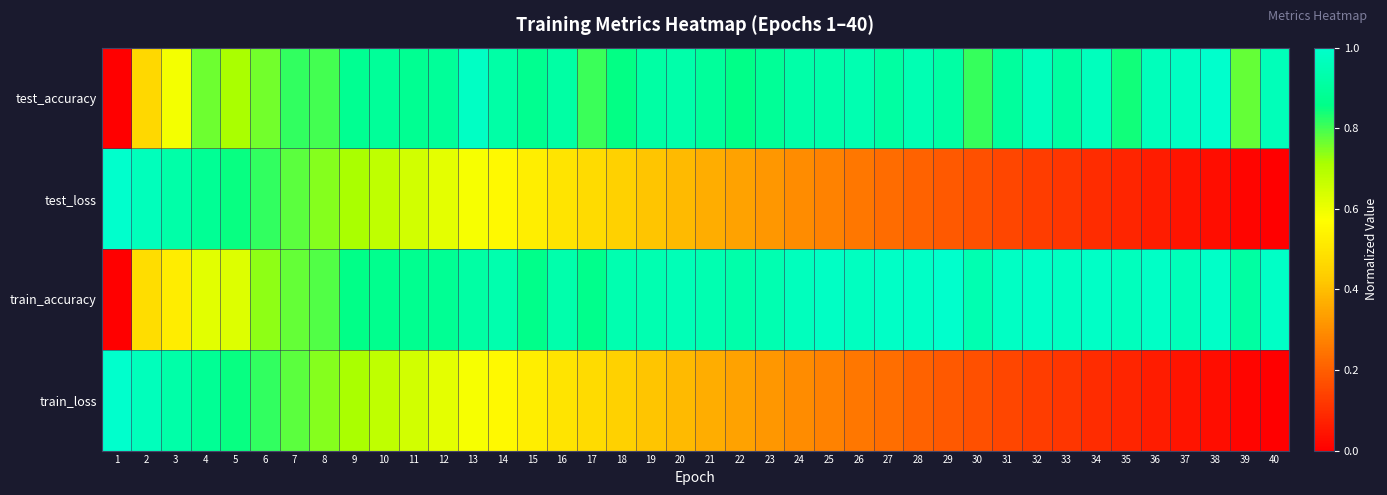

What is the total value across all series at 20?

2.7